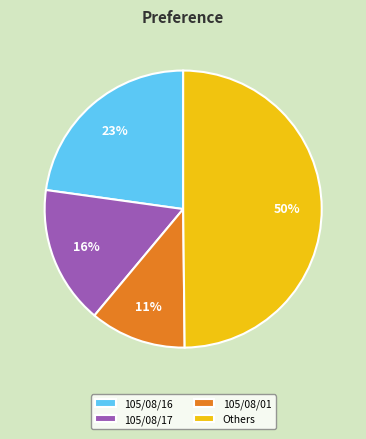

Count the number of slices in the pie.

4